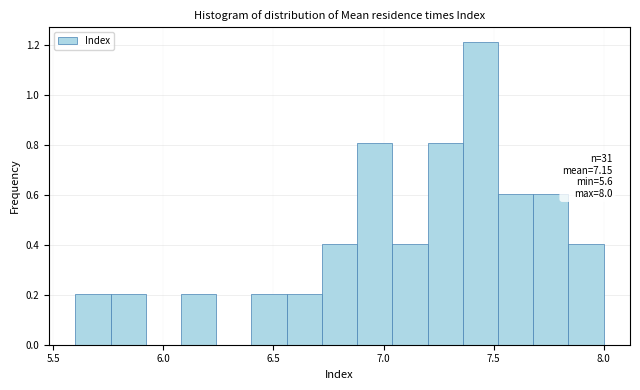

Read against the x-axis, roughly where is the centre of the tallest bar?

7.45